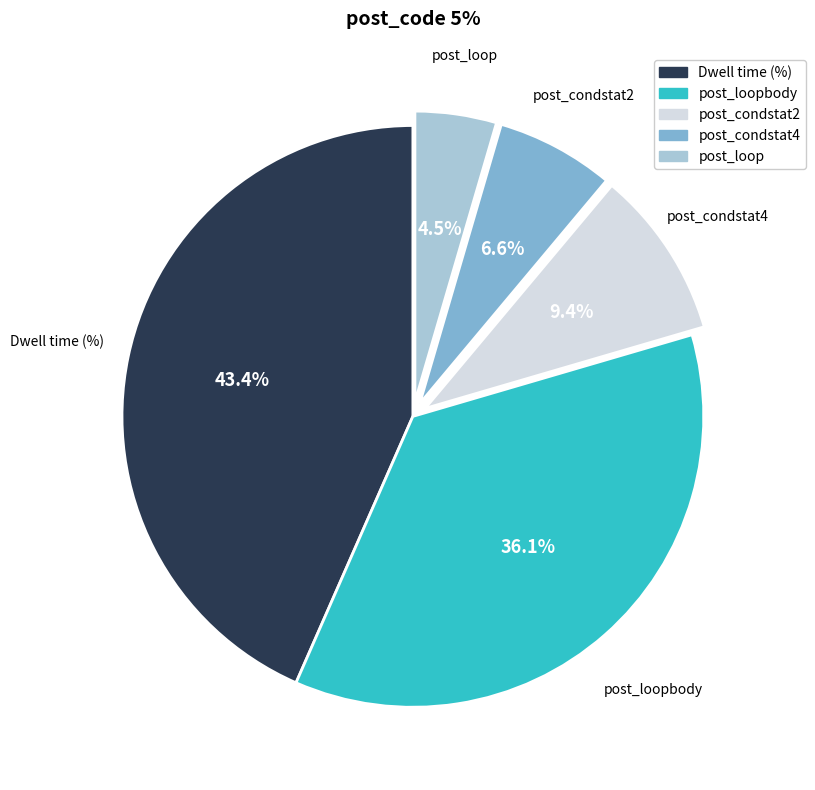

Is Dwell time (%) the majority of the pie?

No